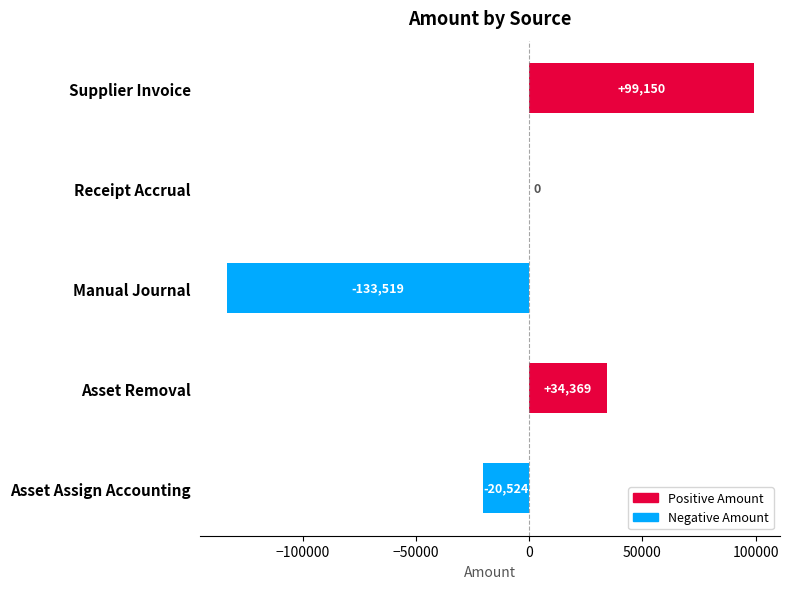

What is the ratio of the value at Asset Removal to the value at Supplier Invoice?

0.3